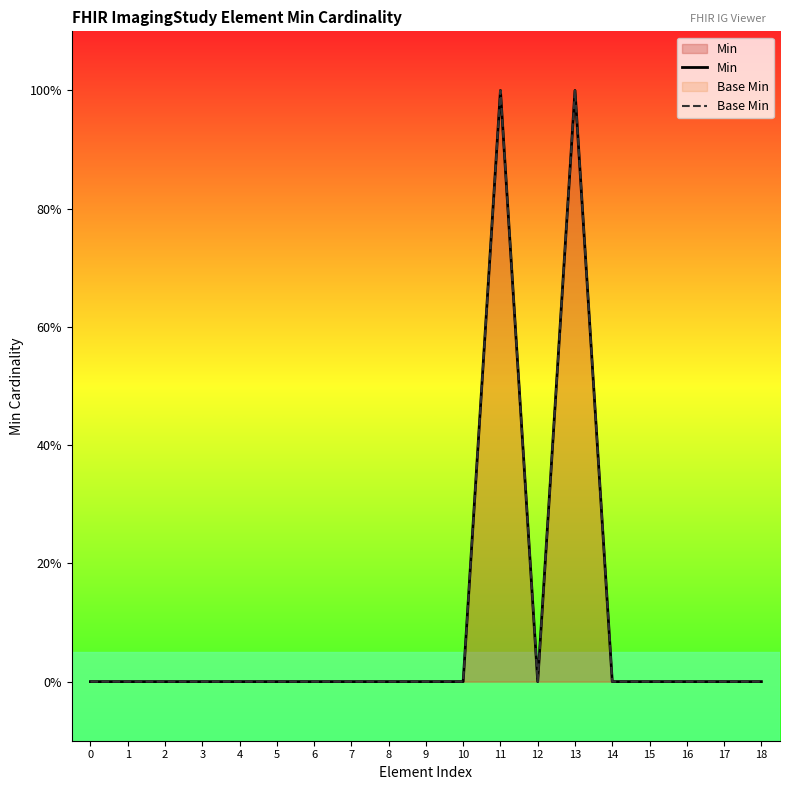

What is the difference between the Min values at 16 and 13?

1